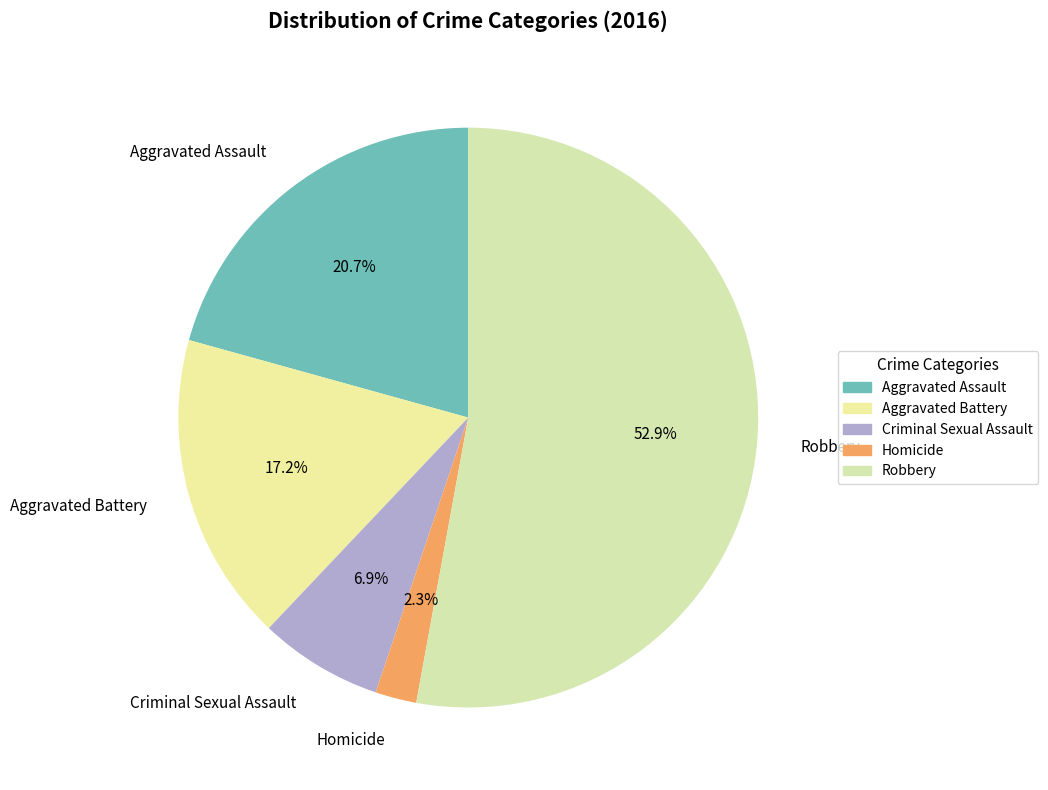

Between Aggravated Battery and Robbery, which is larger?

Robbery